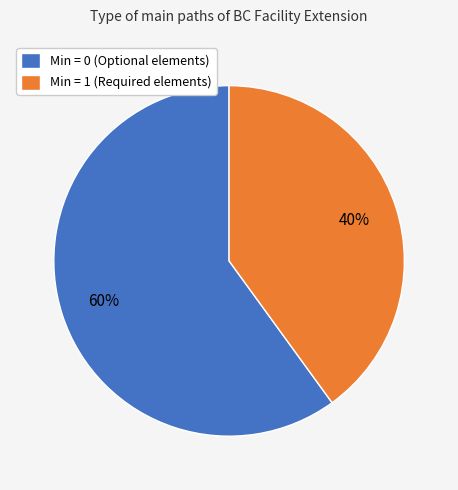

How many slices are in this pie chart?

2